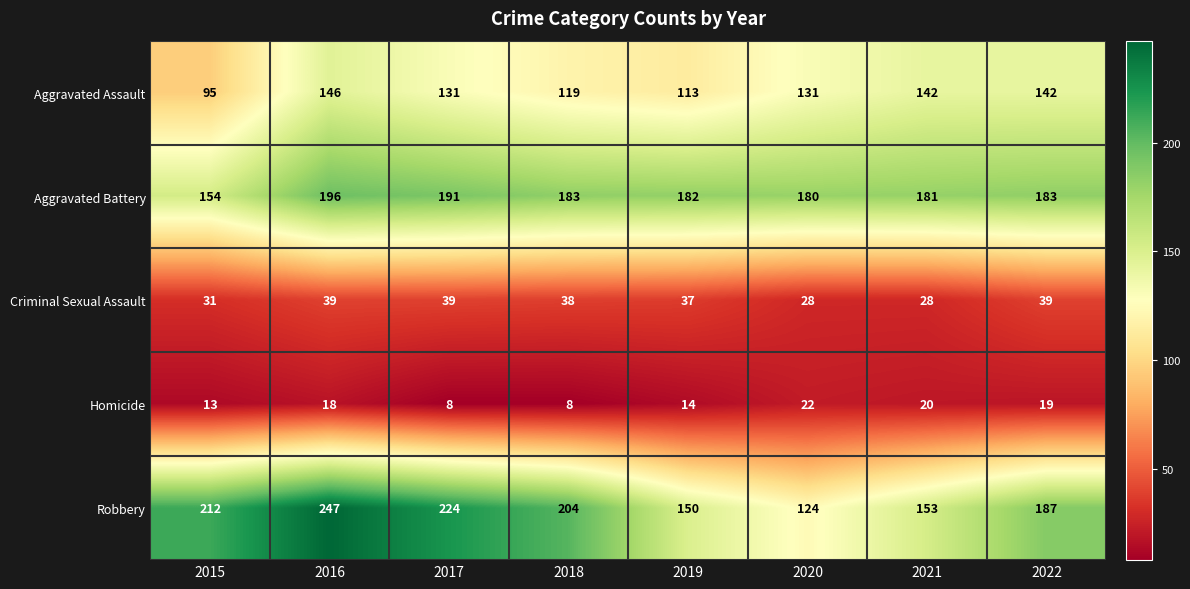

The value of Robbery at 2021 is 45. True or false?

False